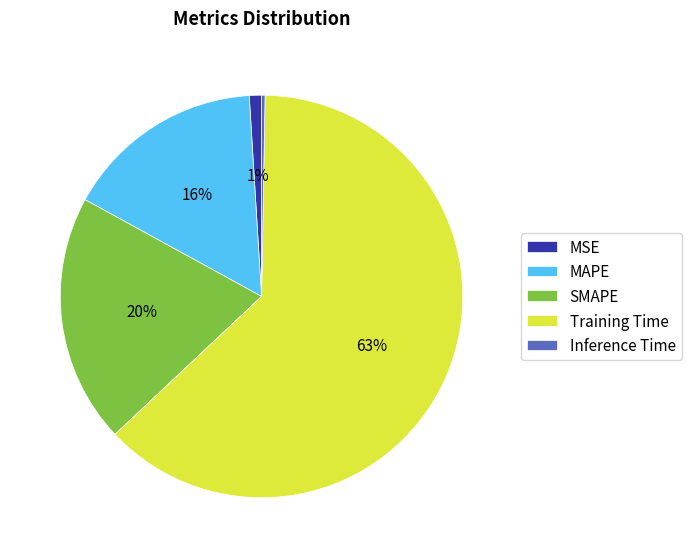

What is the smallest slice in the pie chart?

Inference Time